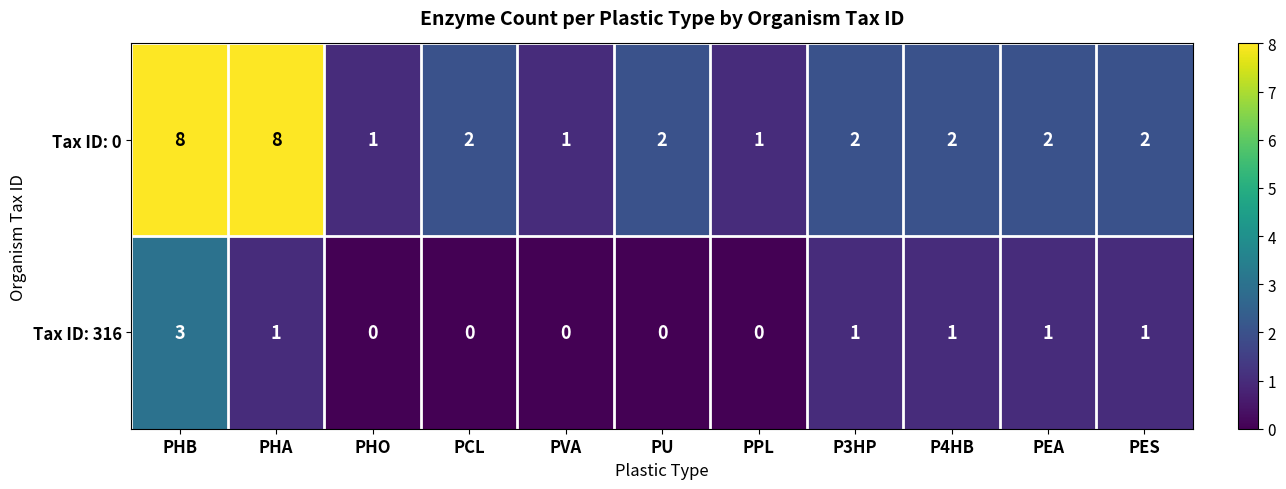

Is it true that Tax ID: 0 equals 8 at PHB?

True